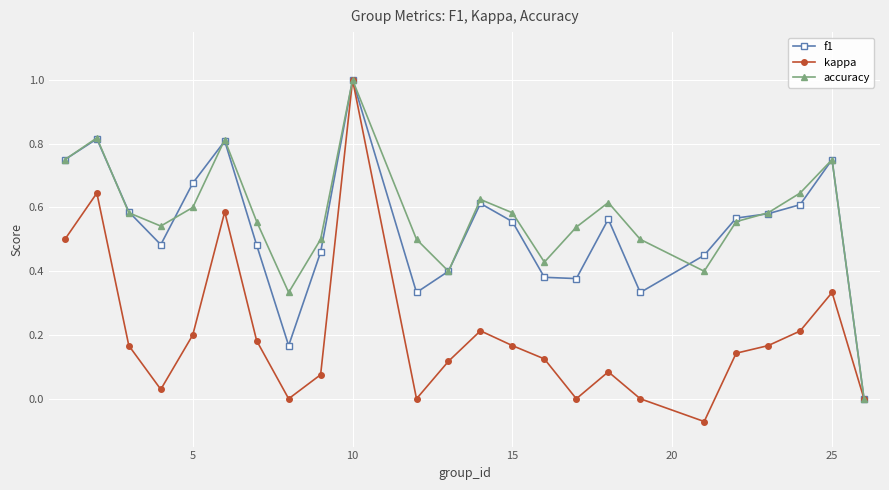

What is the greatest value displayed?

1.0